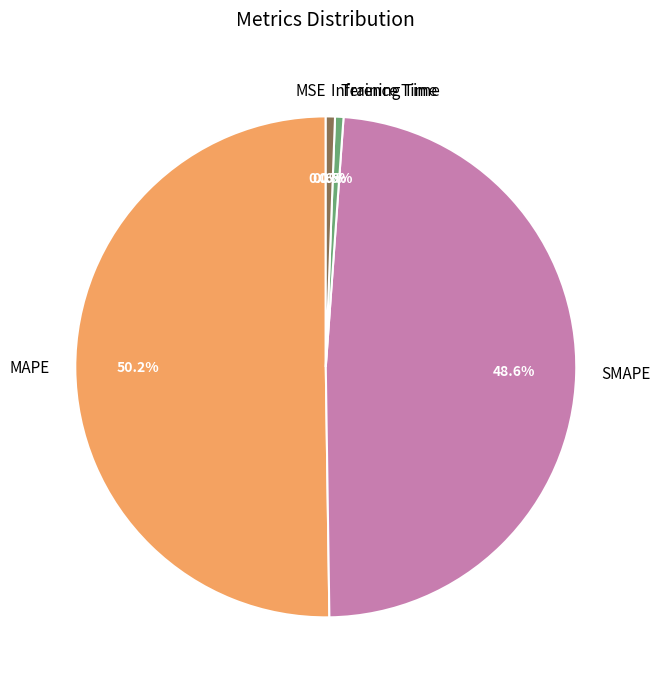

What is the largest slice in the pie chart?

MAPE